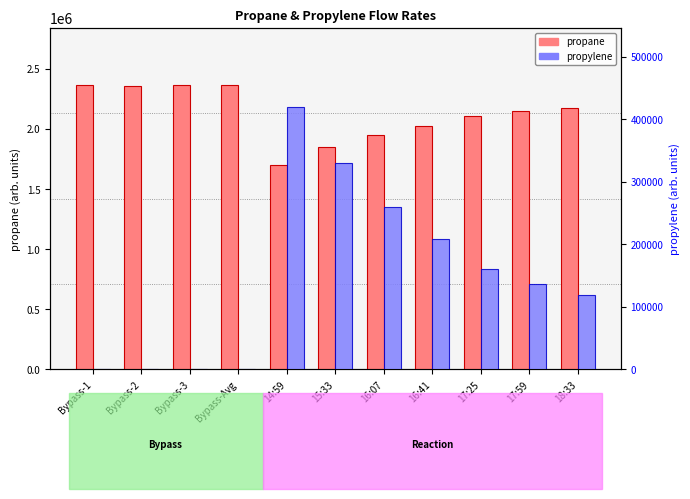

Does the chart contain any negative values?

No